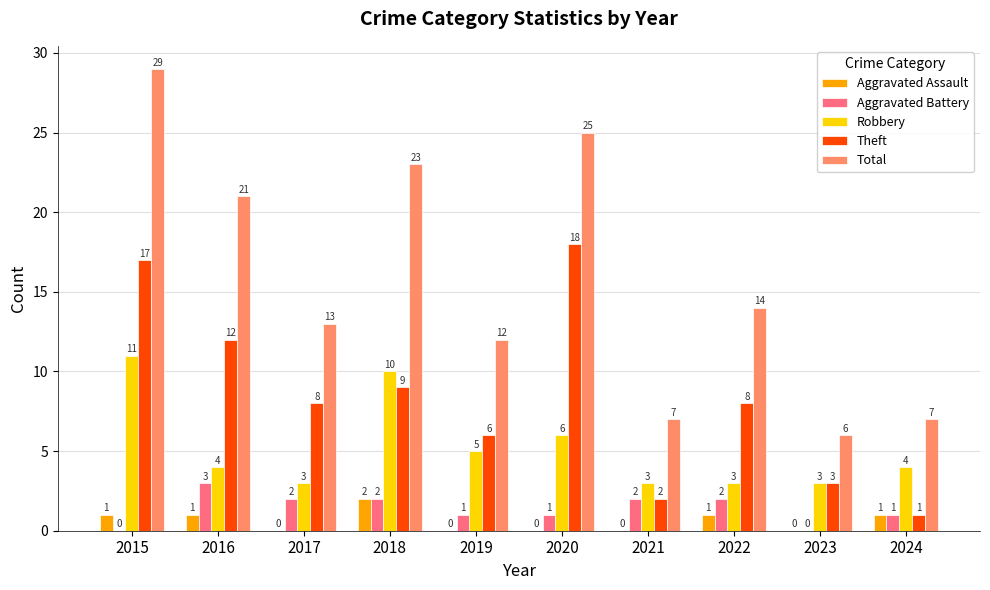

What is the spread (max minus min) of values at 2022?

13